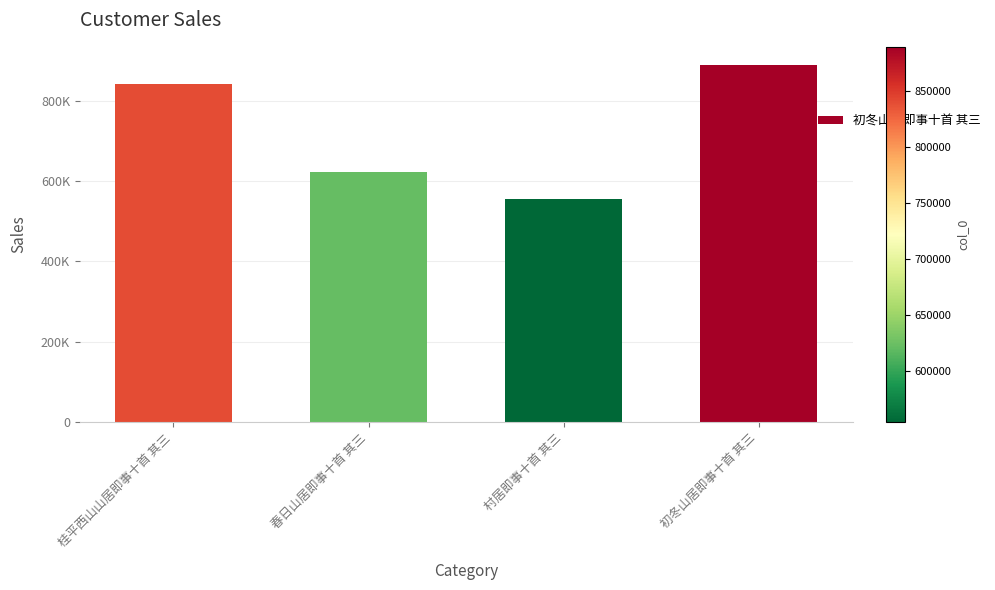

What is the difference between the values at 桂平西山山居即事十首 其三 and 初冬山居即事十首 其三?

48986